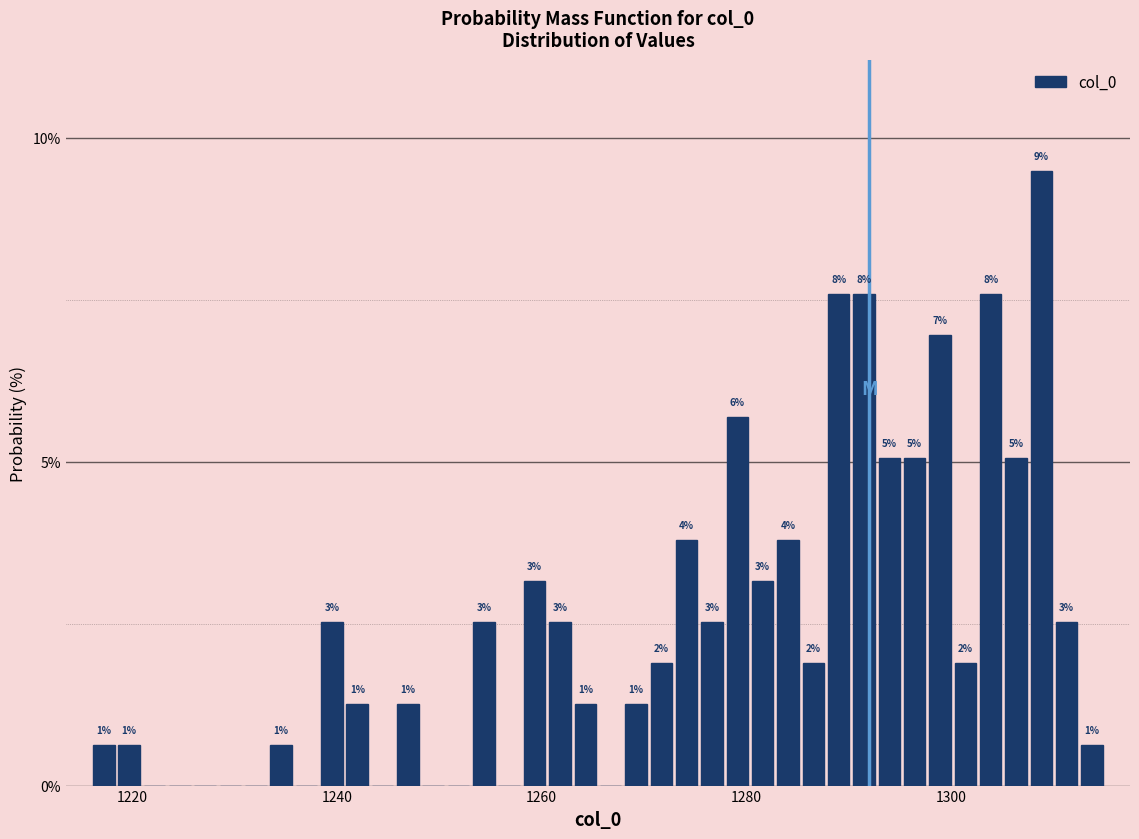

Around what value on the x-axis is the tallest bar? Give the approximate position of its centre, as read against the axis.

1308